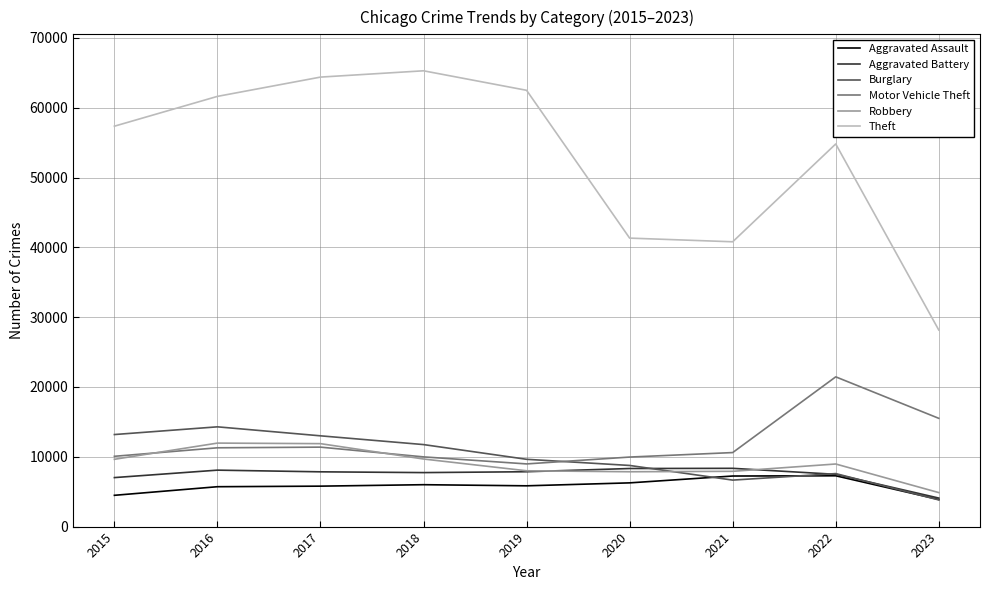

What are all the series names shown in the legend?

Aggravated Assault, Aggravated Battery, Burglary, Motor Vehicle Theft, Robbery, Theft